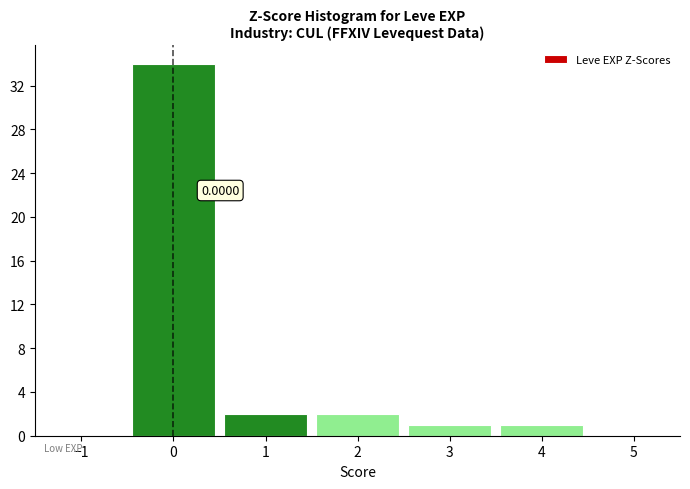

Which range on the x-axis has the tallest bar?

-0.5 to 0.5